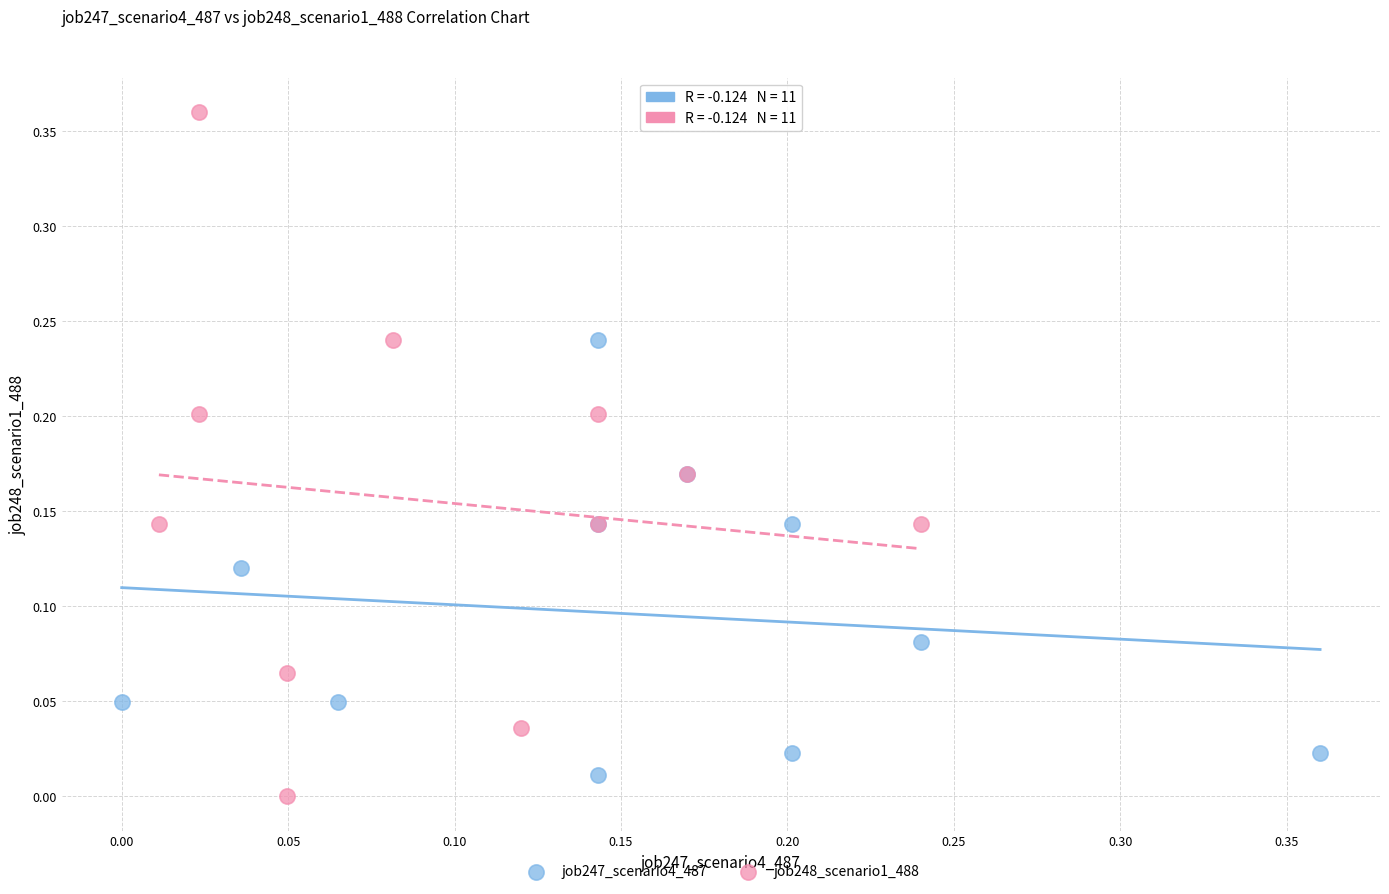

Which series has the largest Y range (max minus min)?

job248_scenario1_488